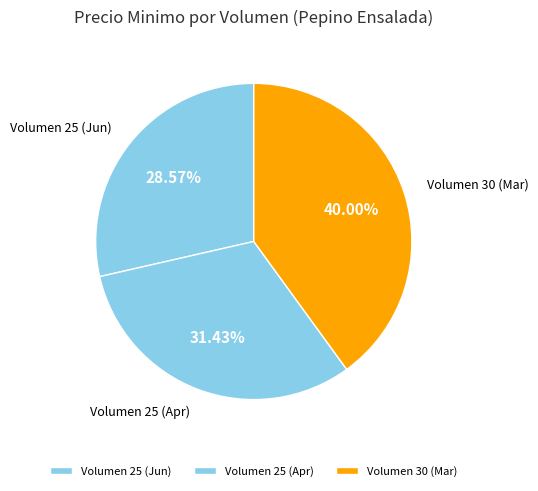

Combined, do Volumen 30 (Mar) and Volumen 25 (Apr) account for over 50%?

Yes